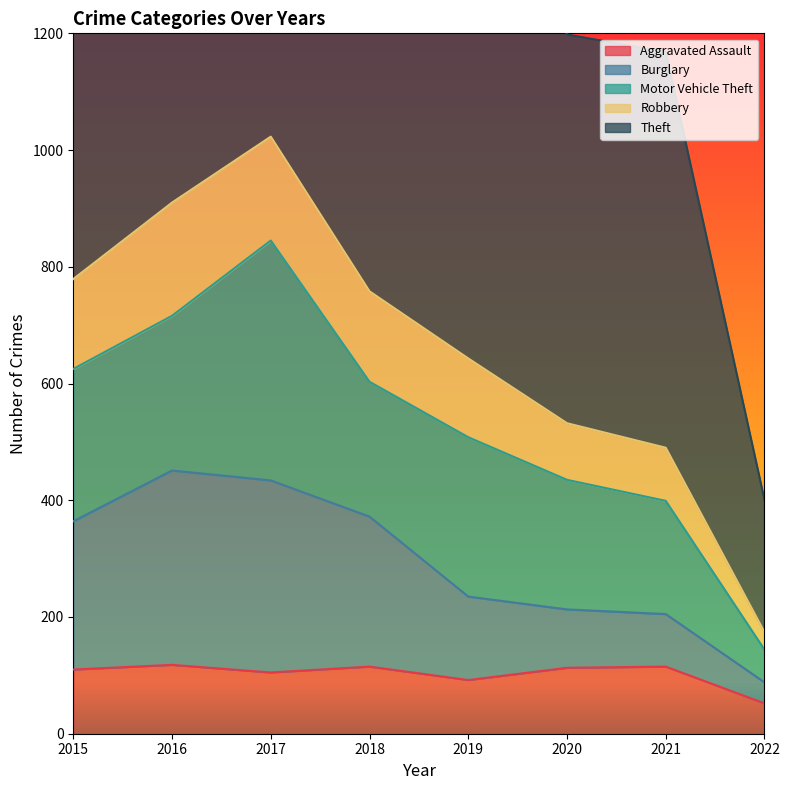

What is the value of the Burglary point at the 5th from the left?

235